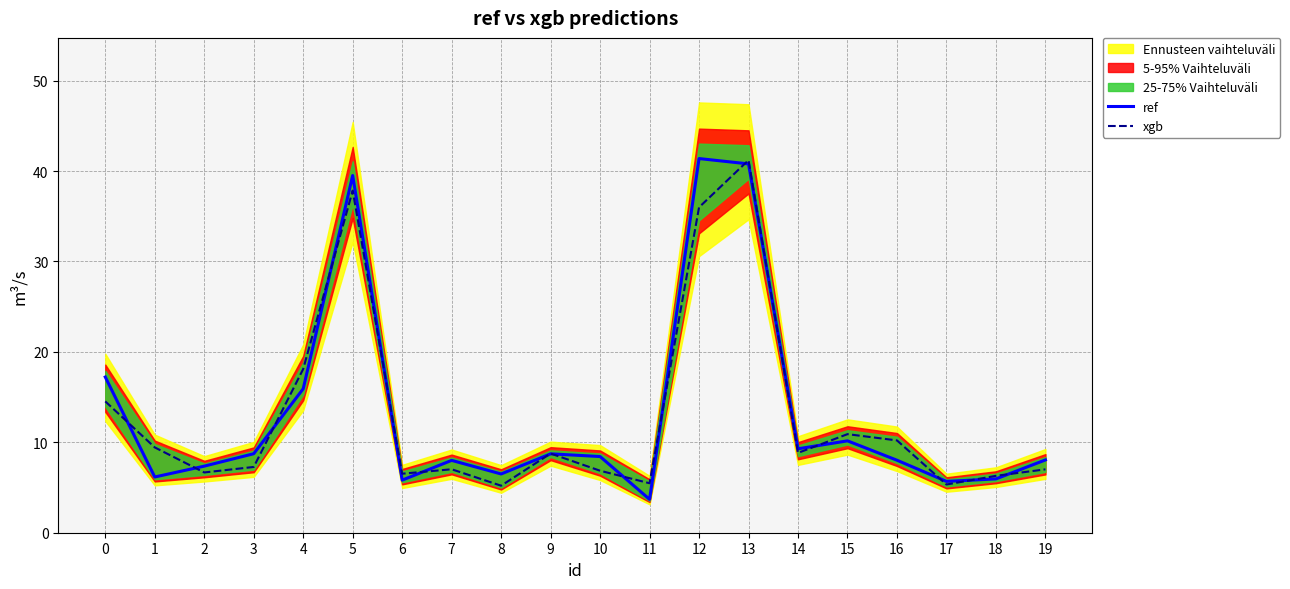

Reading right to left, transcribe all the data shown in this chart.

ref: 8.0	6.0	5.7	8.0	10.2	9.3	40.8	41.4	3.7	8.4	8.7	6.5	8.0	5.8	39.5	15.9	8.7	7.4	6.2	17.2
xgb: 7.0	6.3	5.3	10.2	10.9	8.8	41.2	36.0	5.5	6.9	8.8	5.2	7.0	6.5	37.8	18.1	7.3	6.7	9.4	14.5